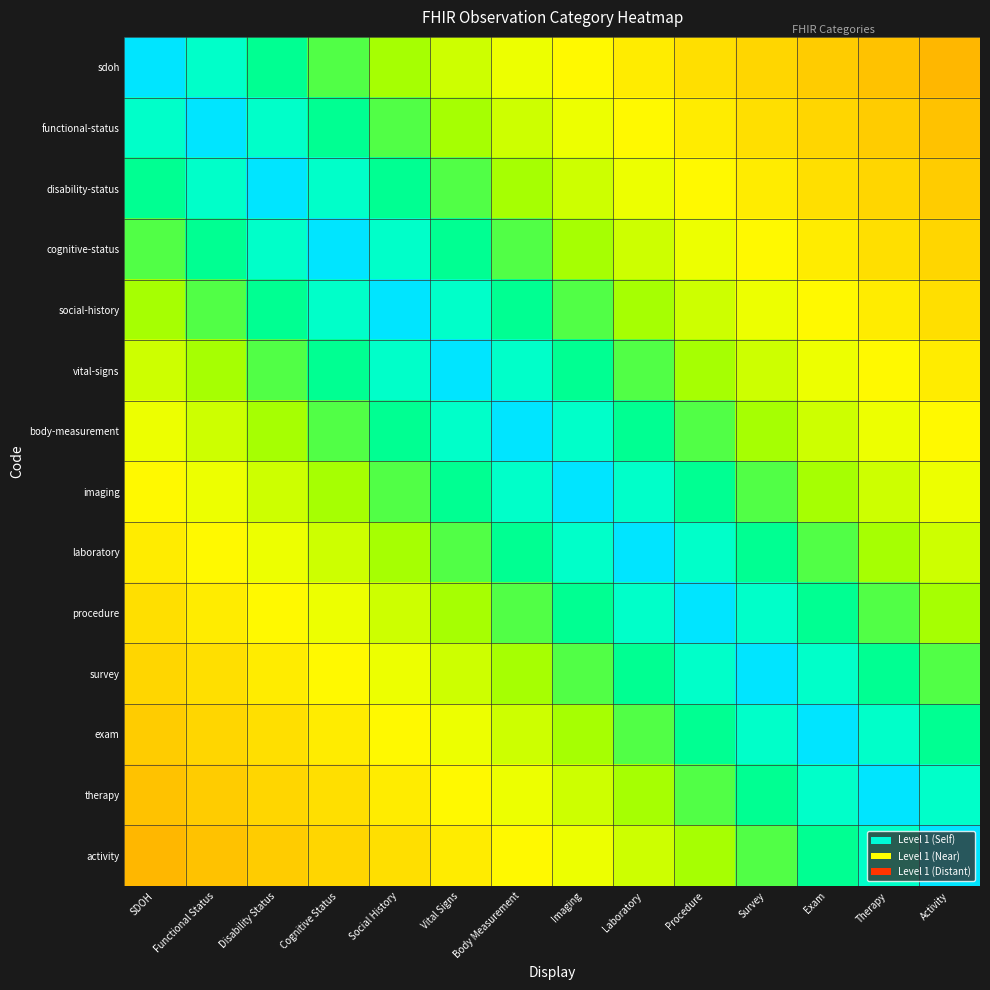

How many categories are shown in the chart?

14